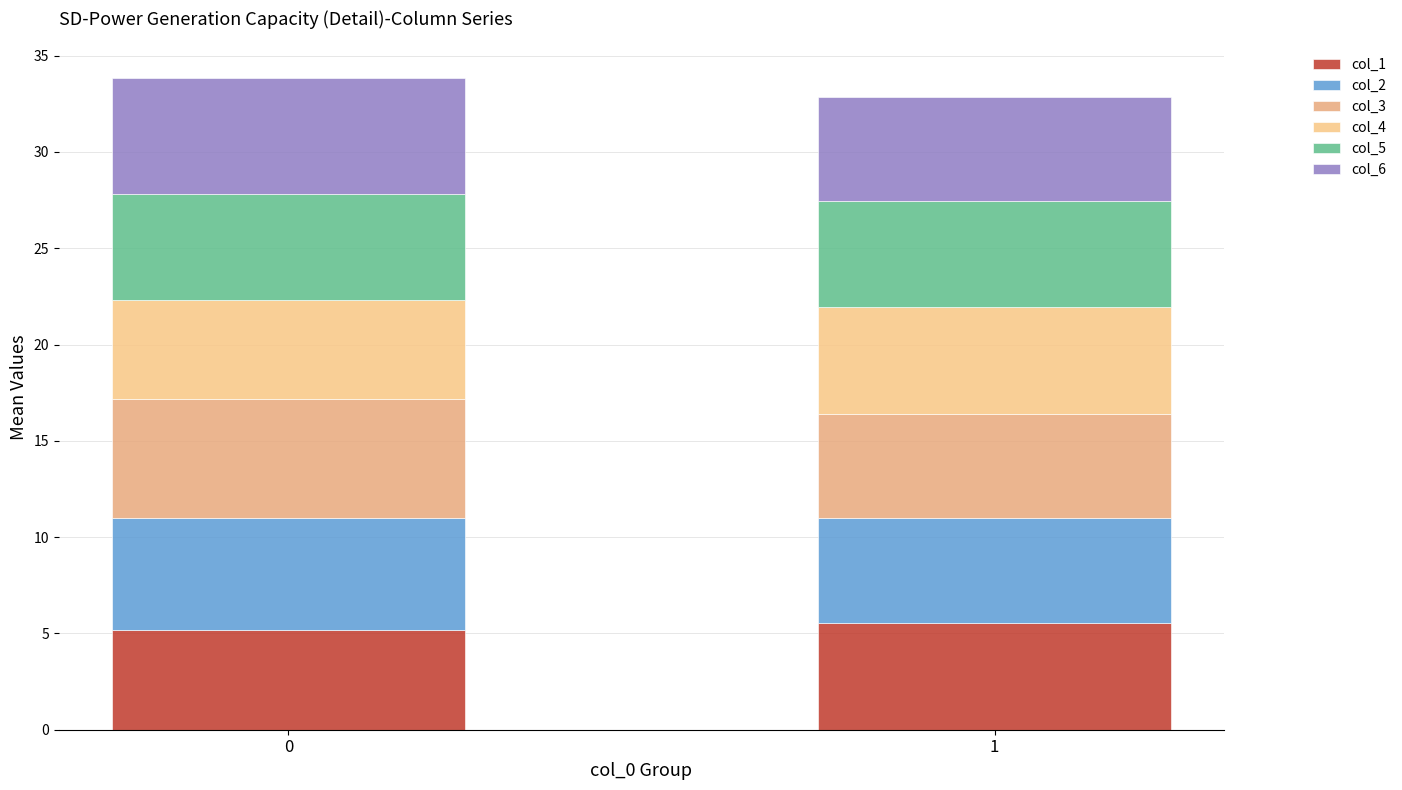

What are all the series names shown in the legend?

col_1, col_2, col_3, col_4, col_5, col_6